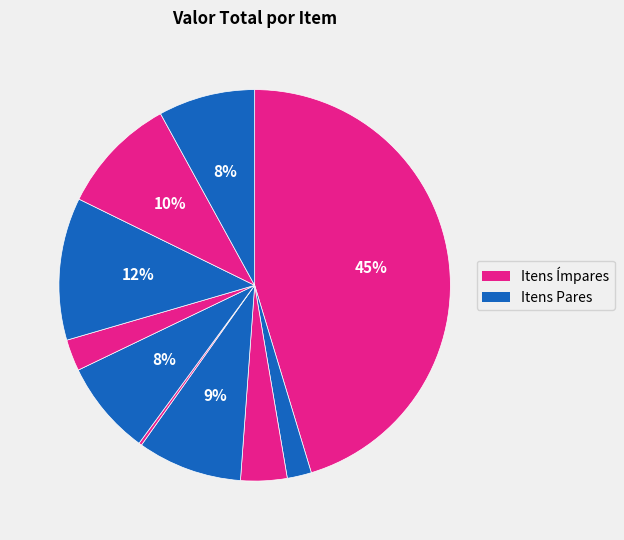

To the nearest percent, what is the average slice percentage?

10%